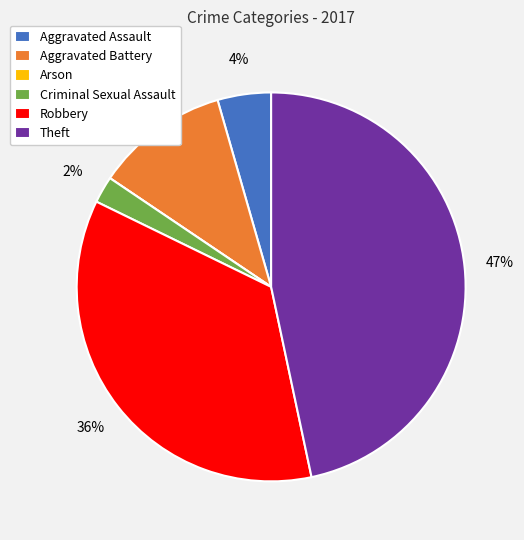

True or false: Robbery accounts for 45% of the total.

False